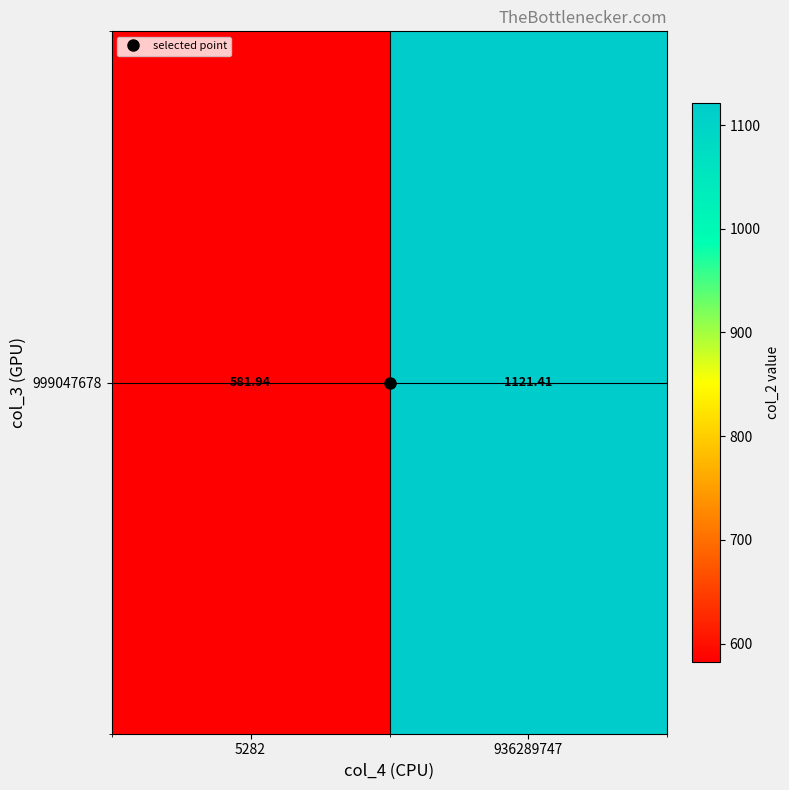

At which category does the chart reach its minimum across all series?

5282